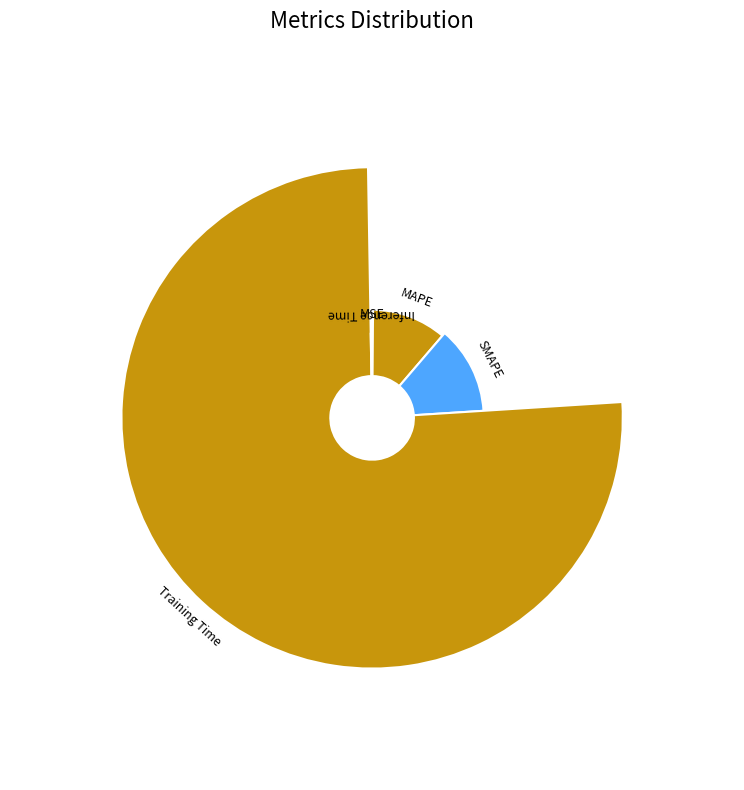

How many segments does this pie chart have?

5